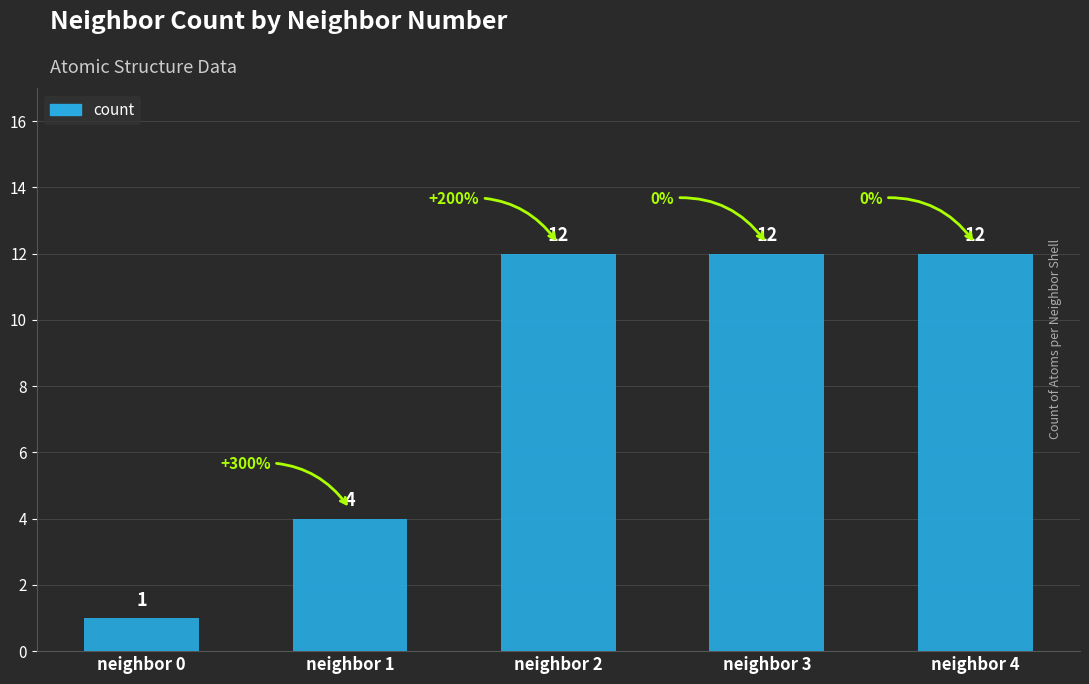

Which label corresponds to the smallest value in the chart?

neighbor 0